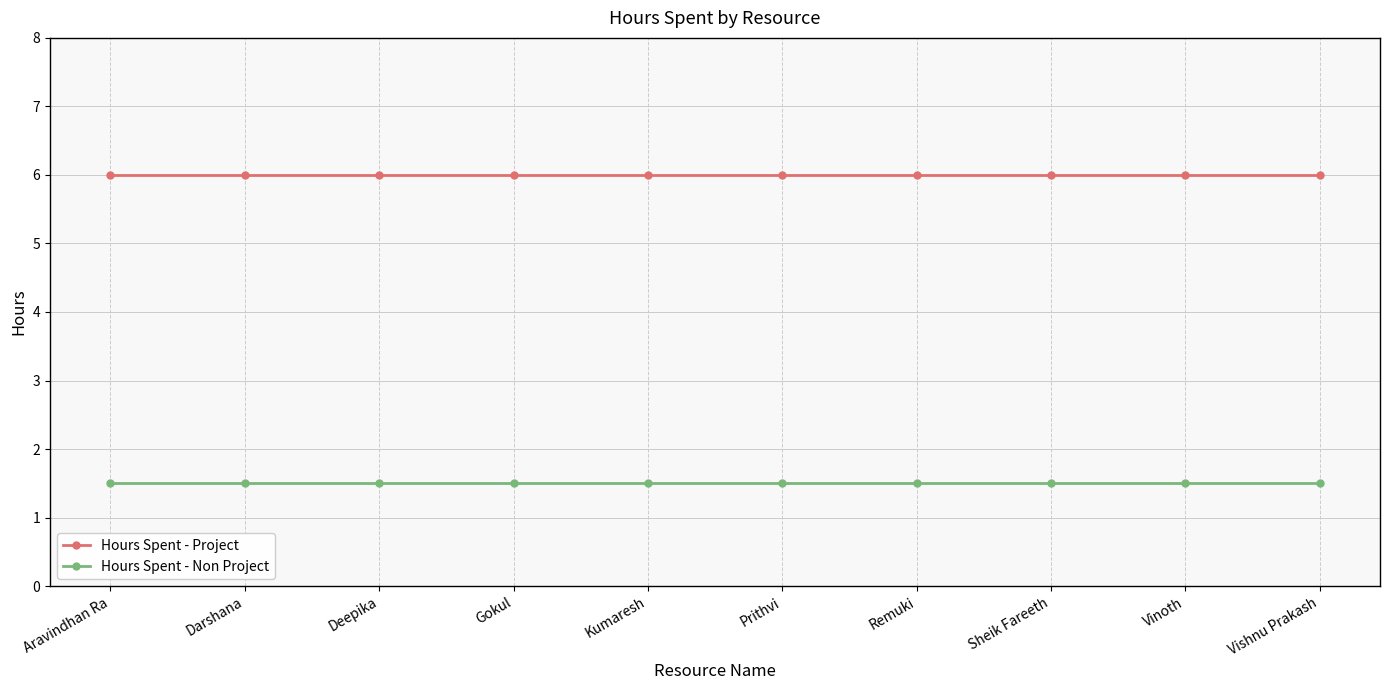

Reading left to right, transcribe all the data shown in this chart.

Hours Spent - Project: Aravindhan Ra=6.0	Darshana=6.0	Deepika=6.0	Gokul=6.0	Kumaresh=6.0	Prithvi=6.0	Remuki=6.0	Sheik Fareeth=6.0	Vinoth=6.0	Vishnu Prakash=6.0
Hours Spent - Non Project: Aravindhan Ra=1.5	Darshana=1.5	Deepika=1.5	Gokul=1.5	Kumaresh=1.5	Prithvi=1.5	Remuki=1.5	Sheik Fareeth=1.5	Vinoth=1.5	Vishnu Prakash=1.5